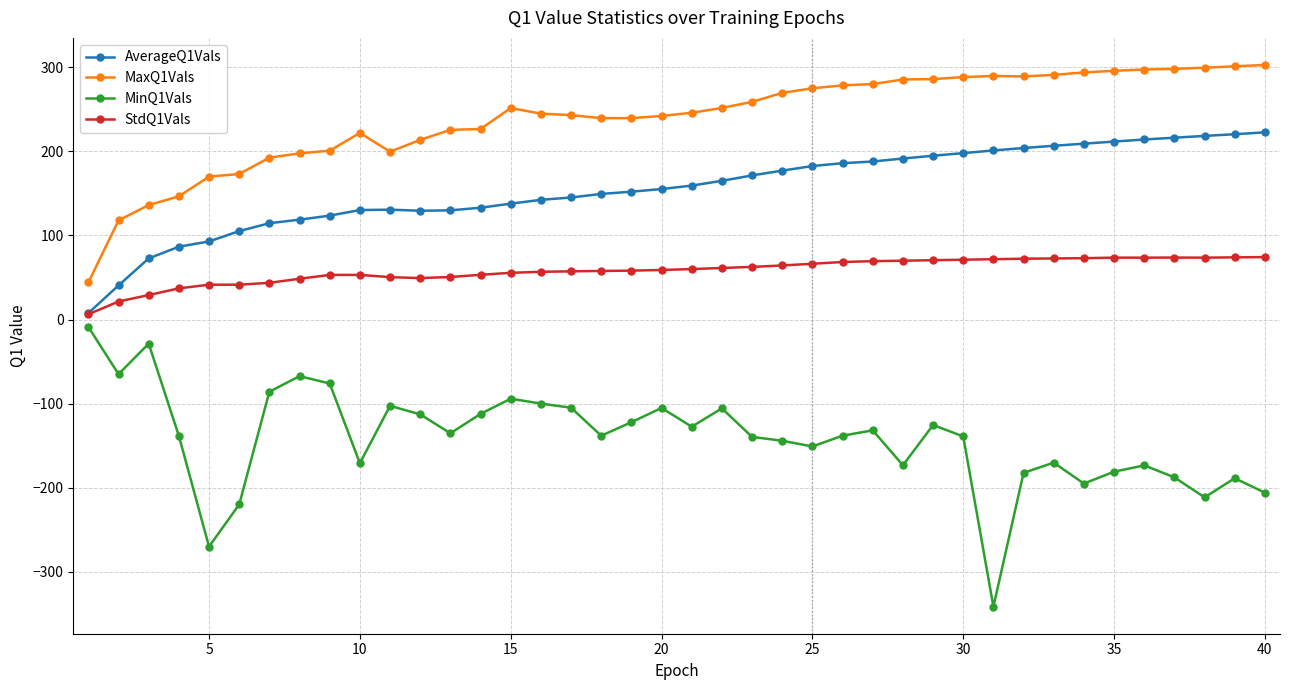

True or false: AverageQ1Vals has more than 0 points higher than both neighbors.

True